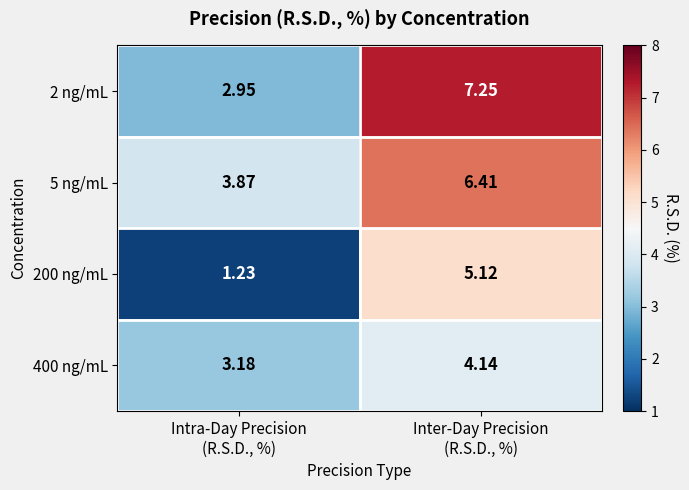

How many series are shown in this chart?

4